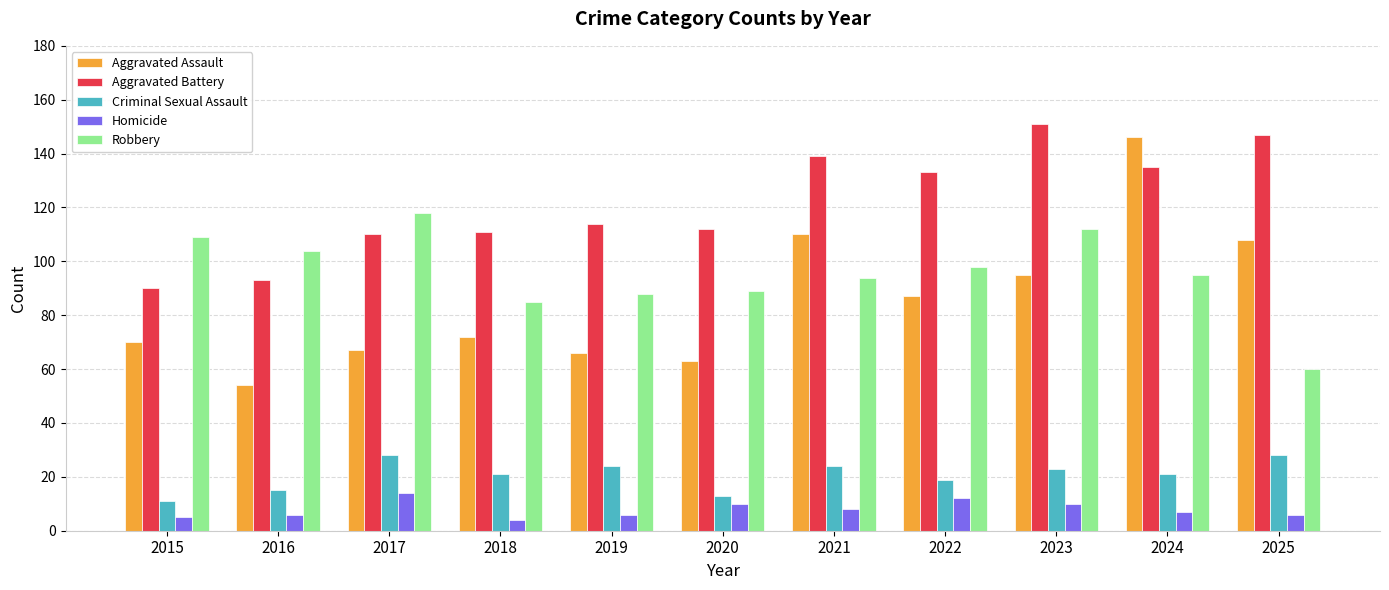

What is the difference between the Aggravated Battery values at 2021 and 2020?

27